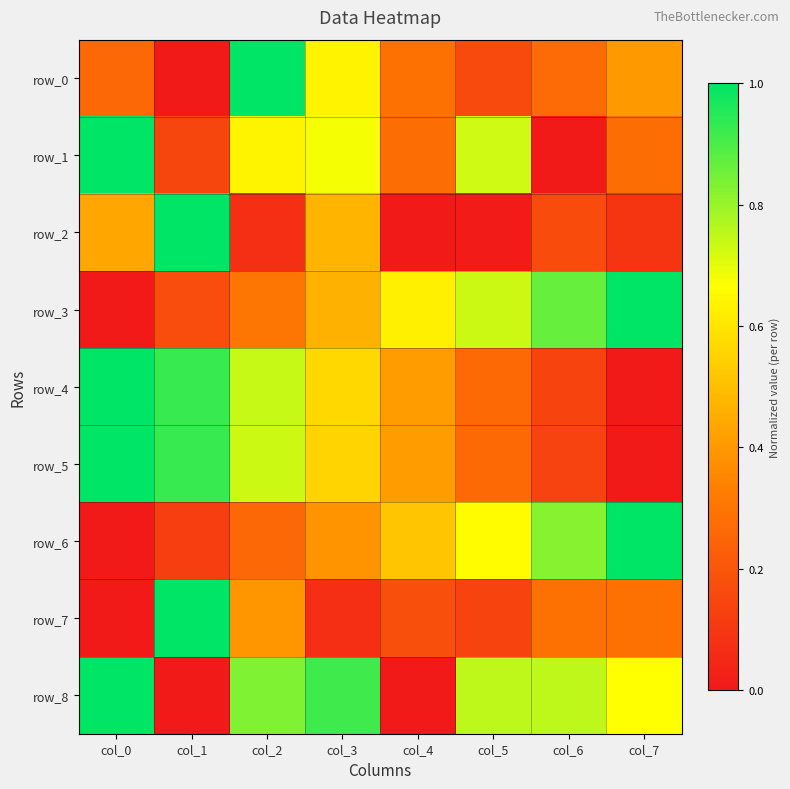

The value of row_8 at col_2 is 1.2. True or false?

False